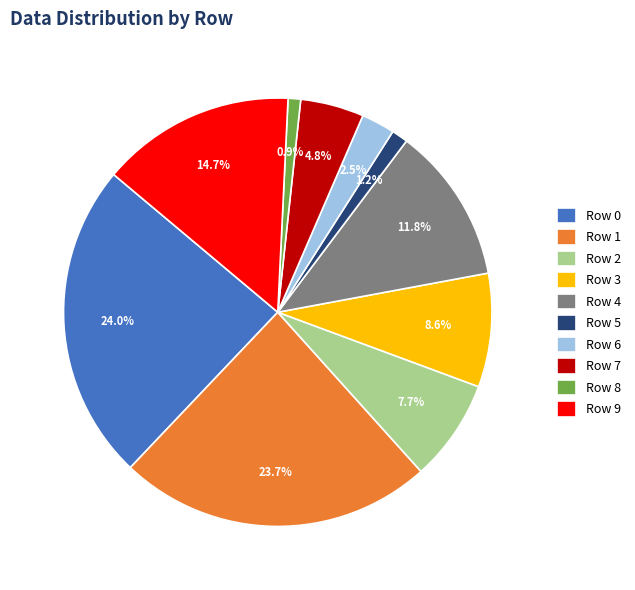

Do Row 8 and Row 1 together represent more than half of the pie?

No